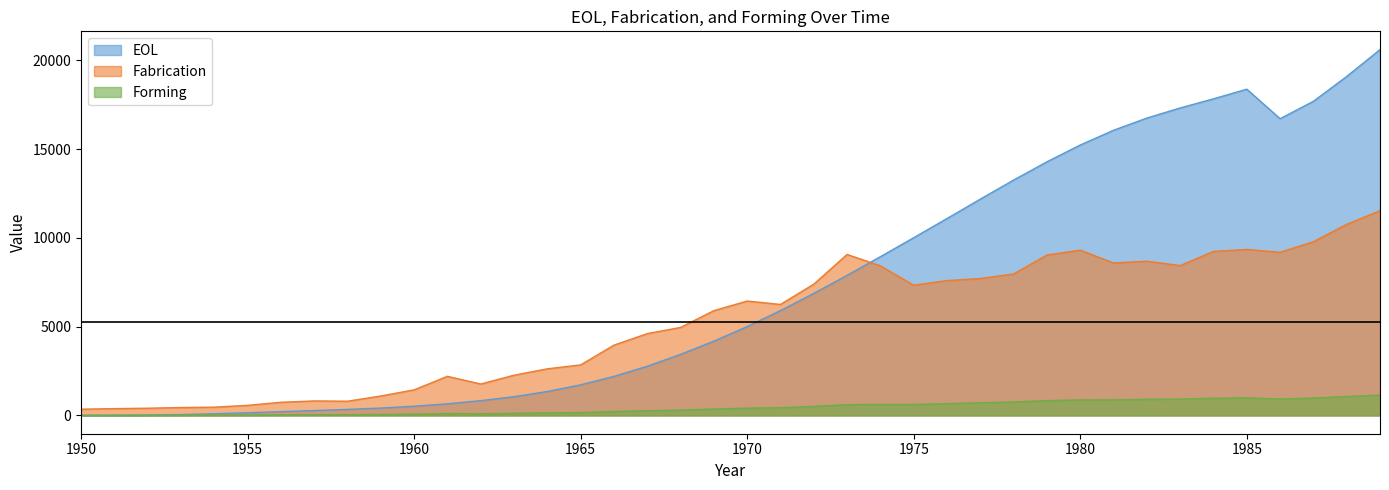

List the series in order of their overall mean, lowest first.

Forming, Fabrication, EOL